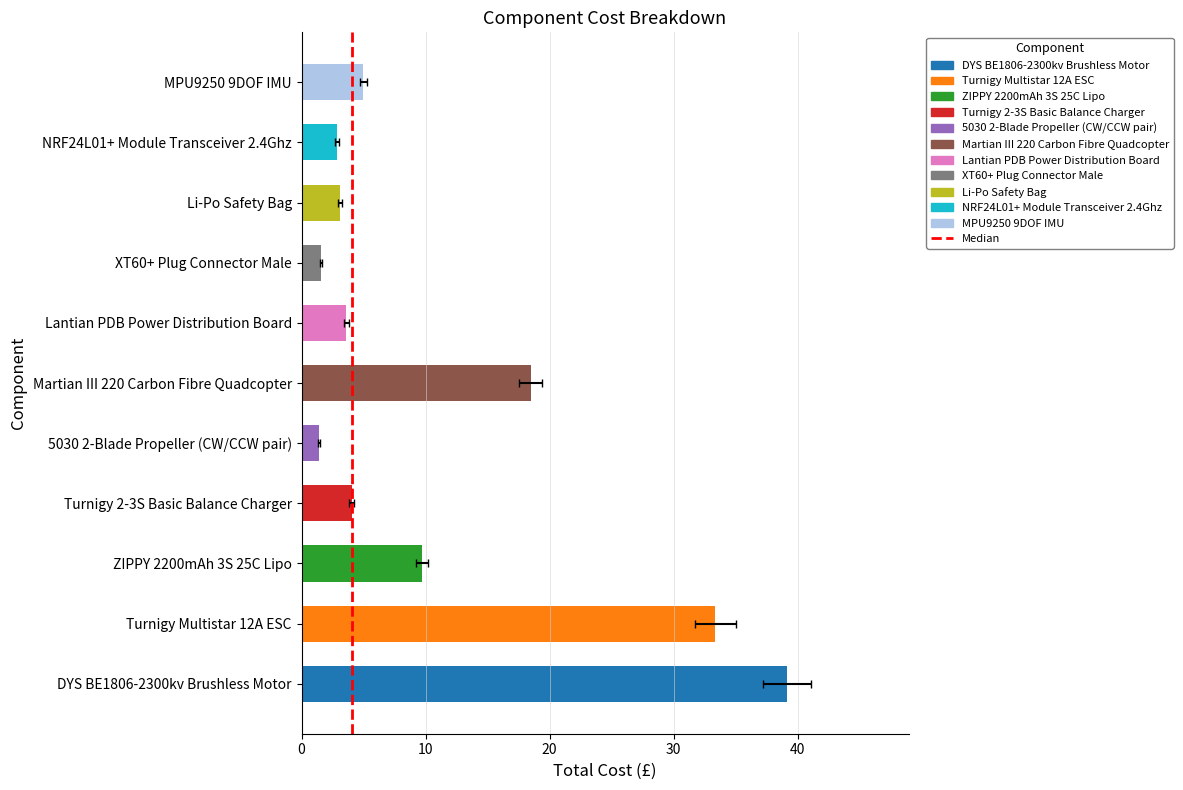

Is it true that the value at 0 is 0?

True